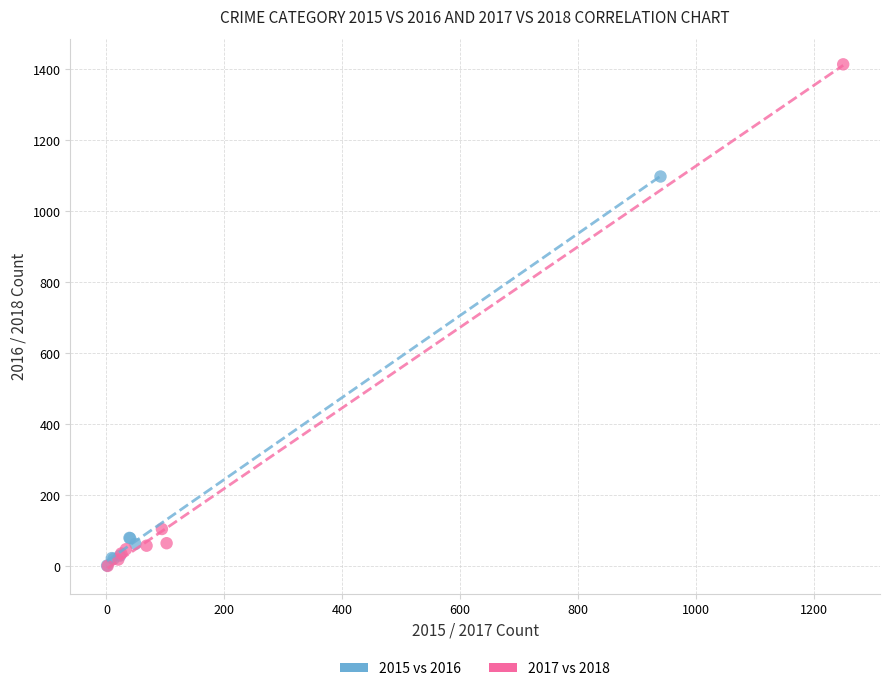

Which series has the widest spread of Y values?

2017 vs 2018